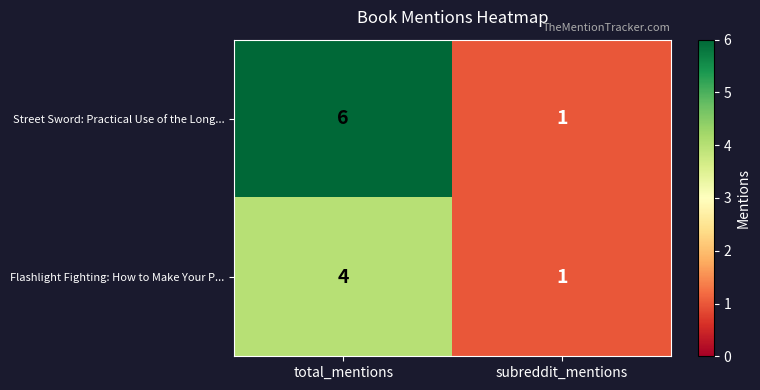

Which series has the largest total across all categories?

Street Sword: Practical Use of the Long...